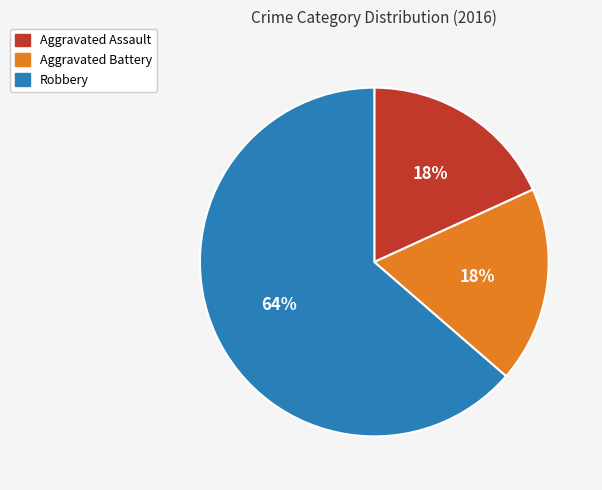

Which has a higher value, Aggravated Assault or Robbery?

Robbery